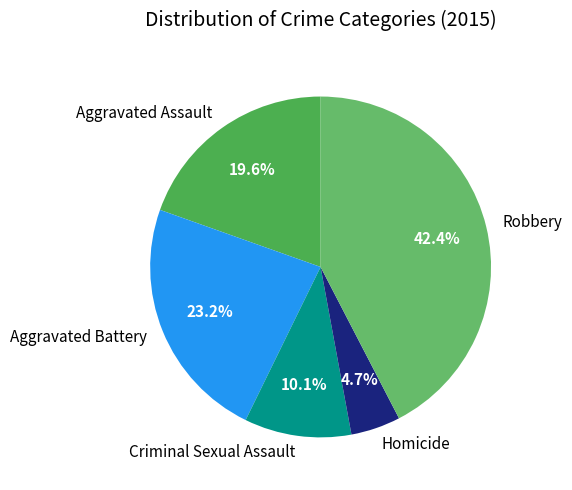

What percentage do Aggravated Battery and Criminal Sexual Assault together represent?

33.3%